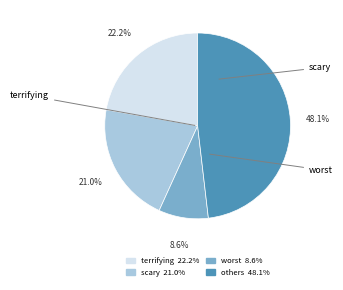

Does any single category account for the majority?

No